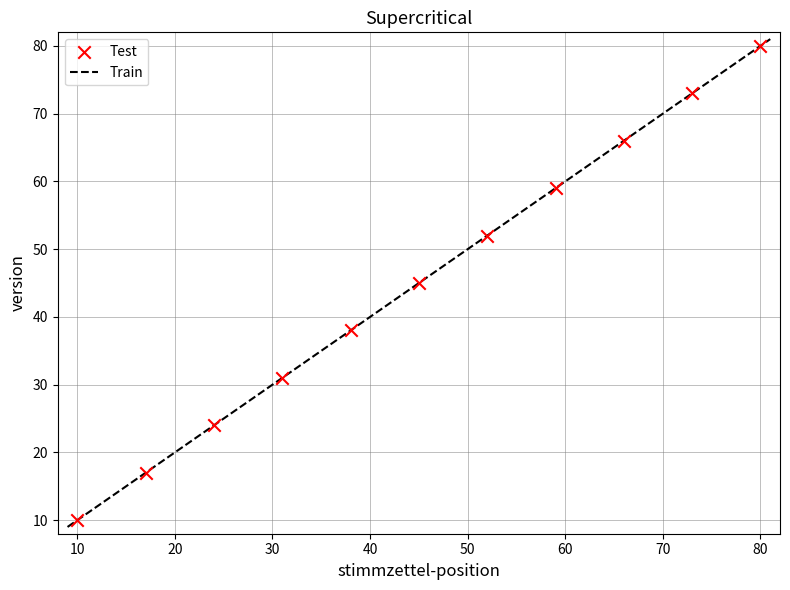

What is the average Y value?

45